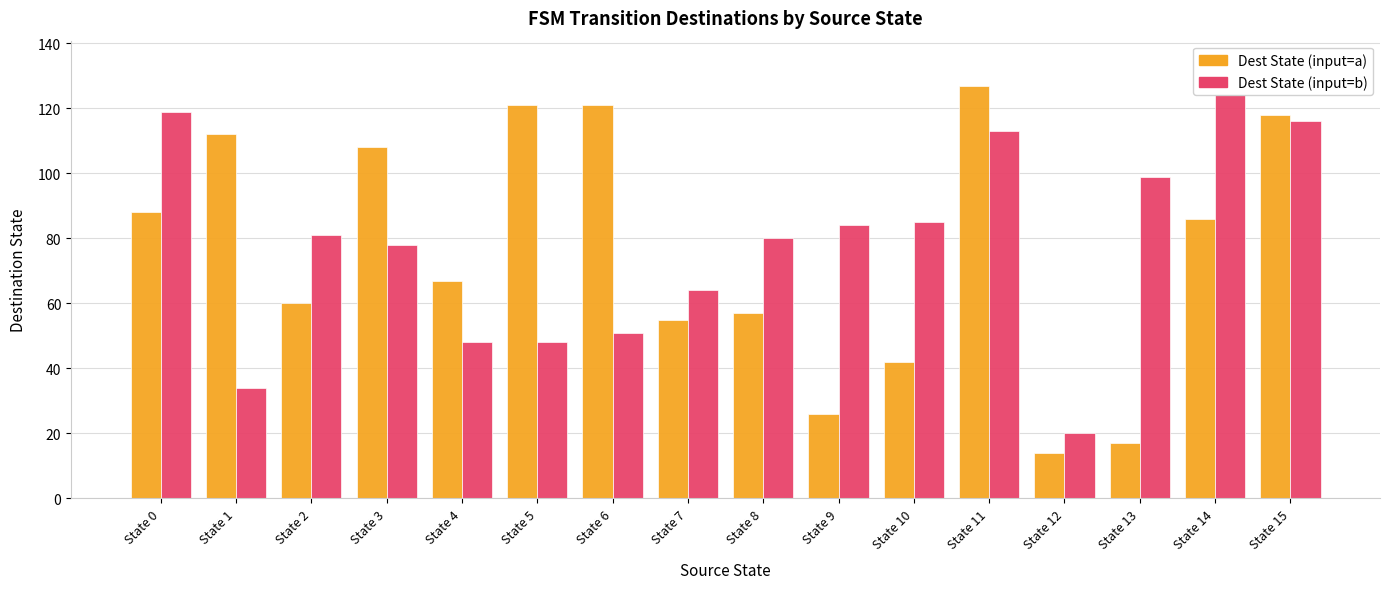

What is the total value across all series at State 1?

146